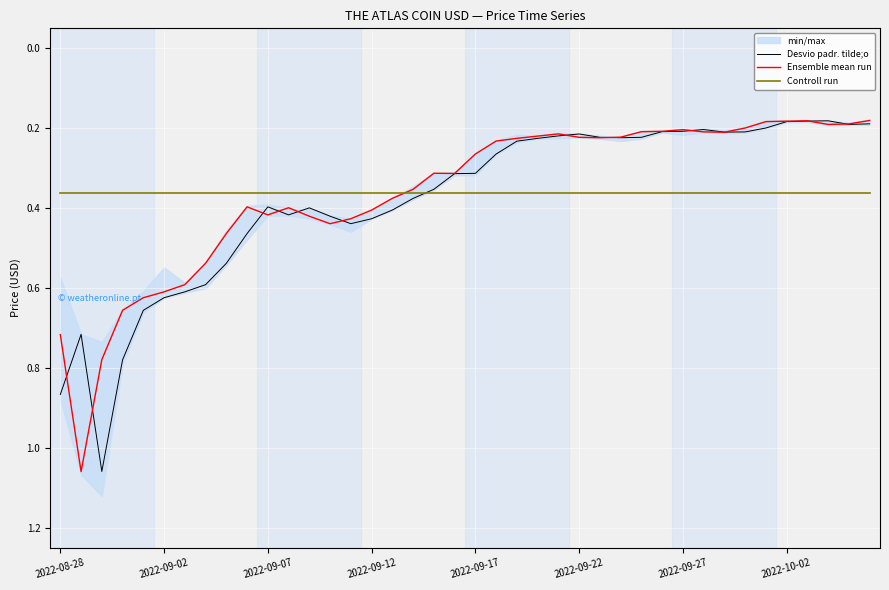

The Controll run series shows 0.6 at 2022-09-02. True or false?

False